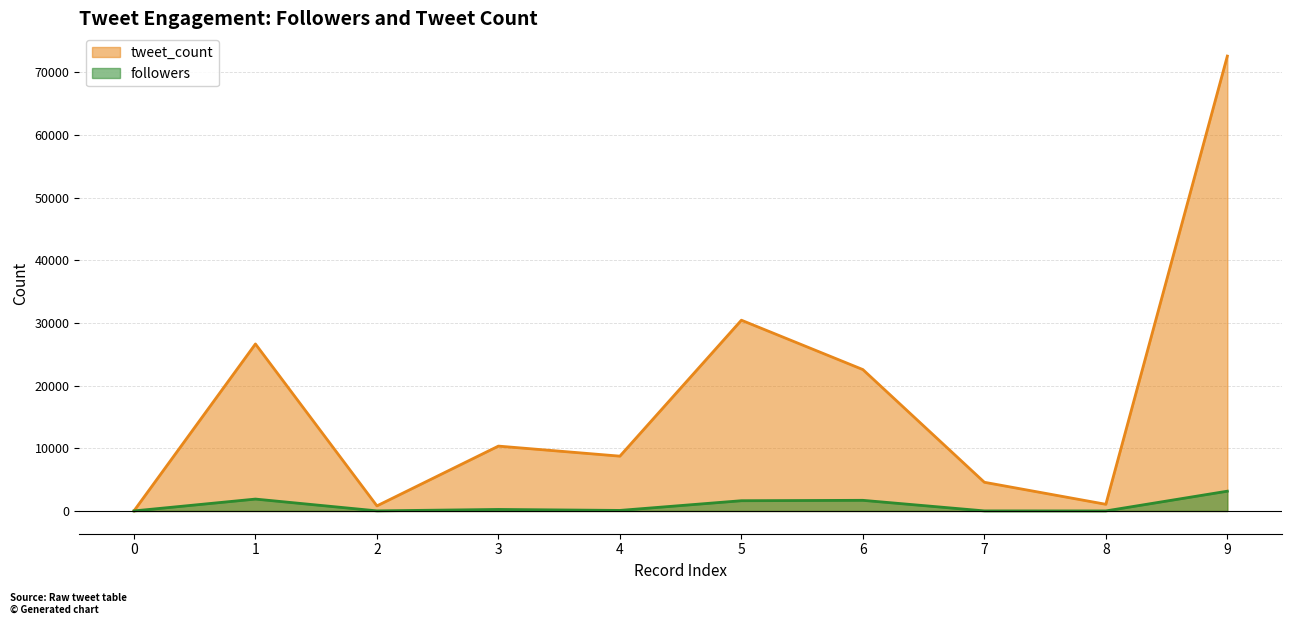

What is the difference between the second highest and second lowest values in the followers series?

1891